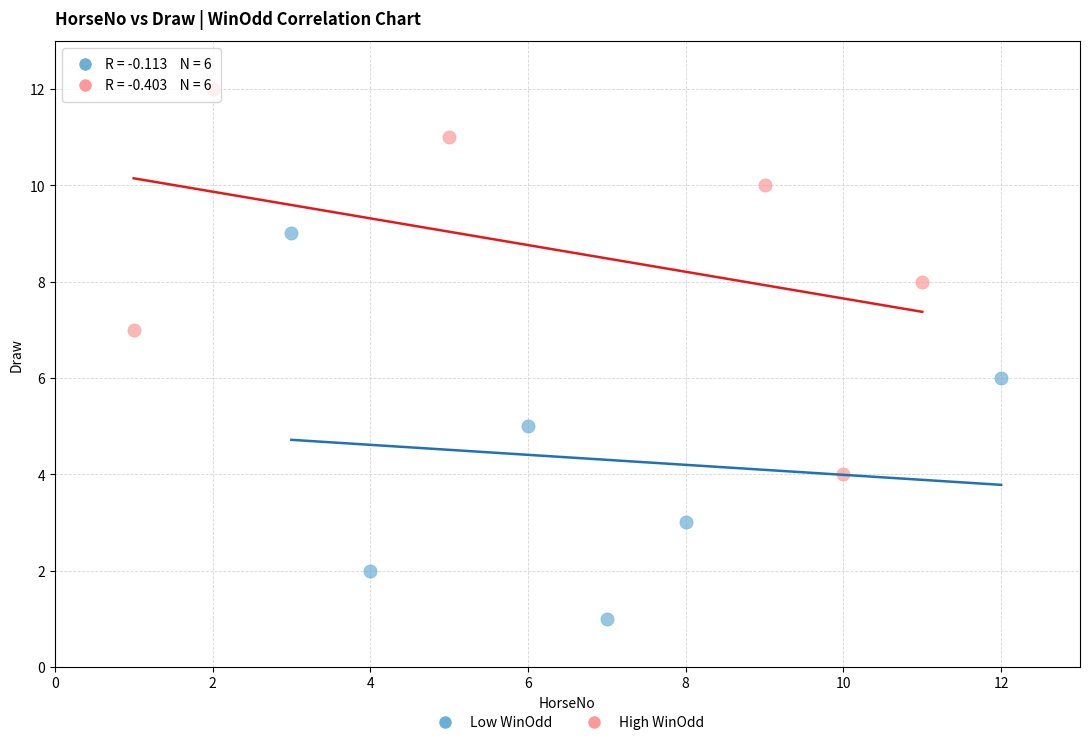

Which series reaches the maximum Y coordinate?

High WinOdd